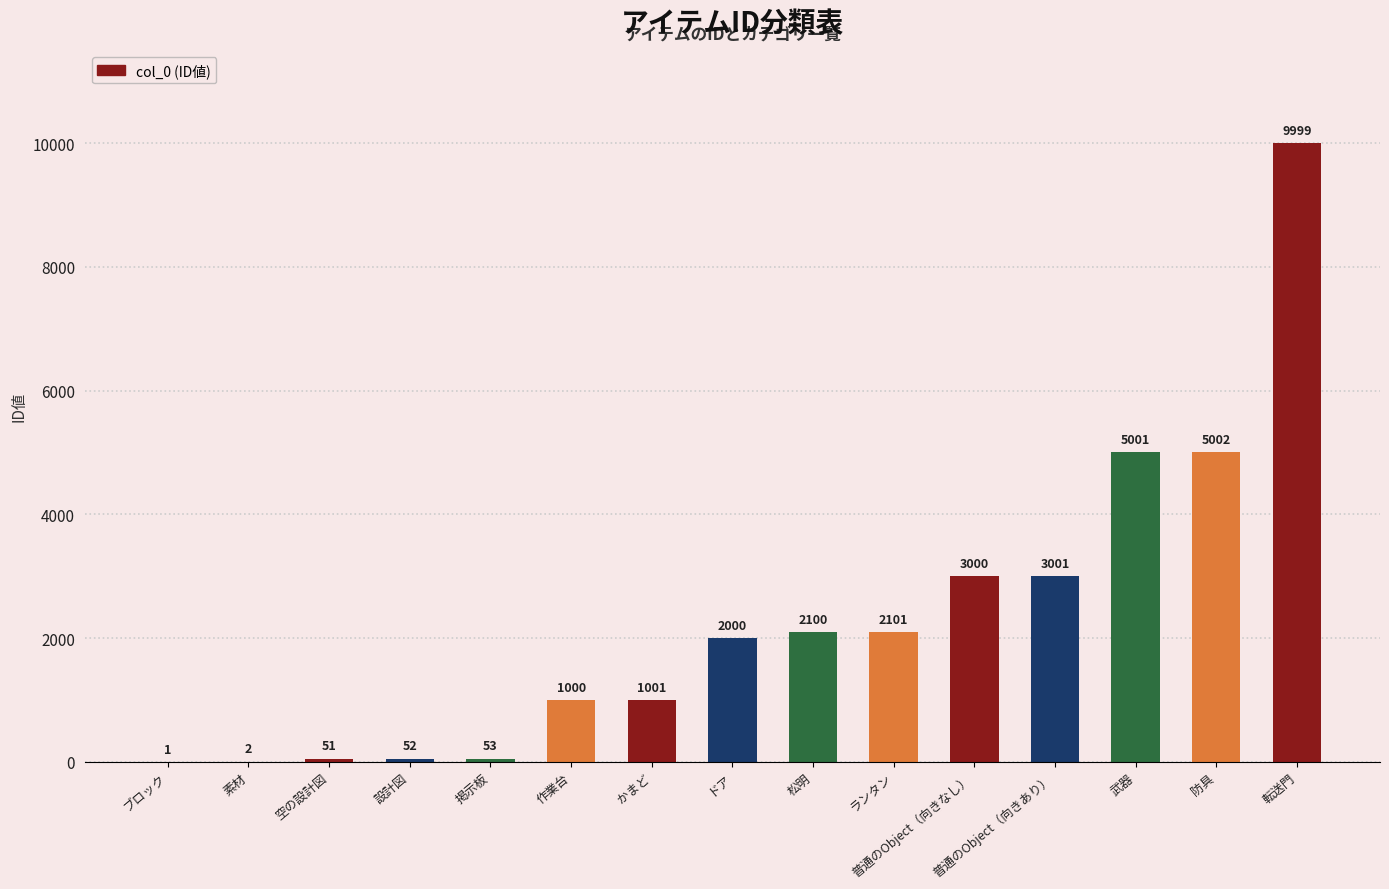

The chart shows a value of 1001 at かまど. True or false?

True